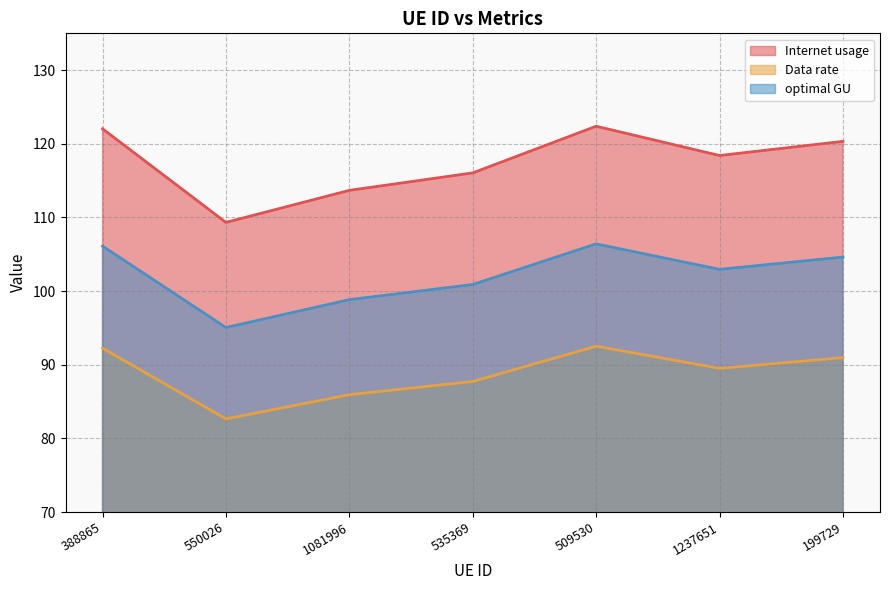

True or false: optimal GU has more than 0 points higher than both neighbors.

True